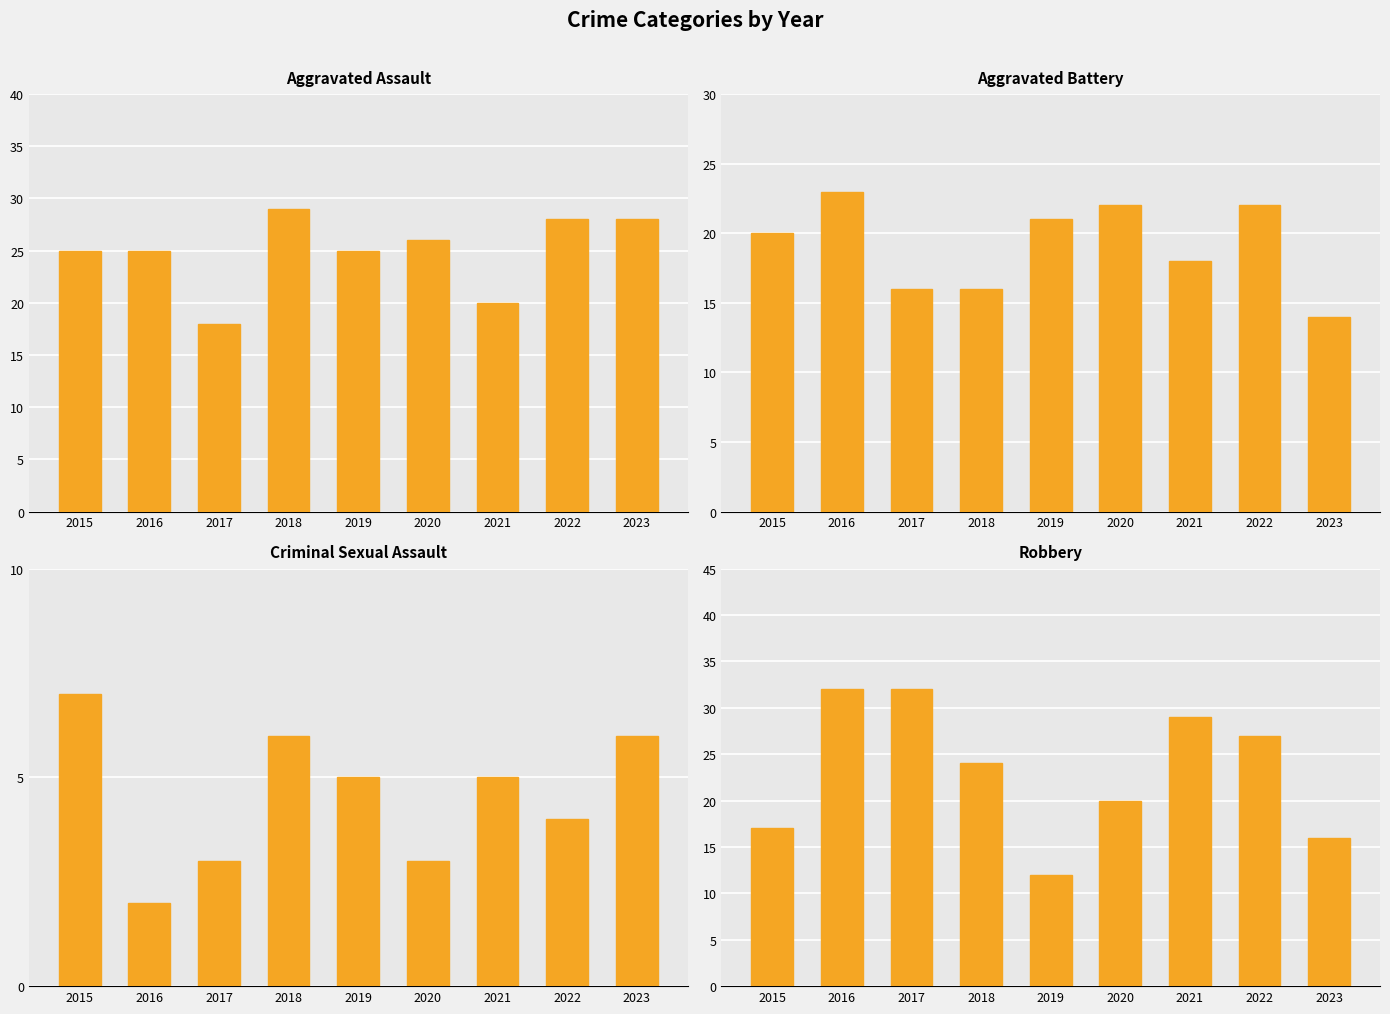

Reading right to left, what are all the values shown in this chart?

Aggravated Assault: 28	28	20	26	25	29	18	25	25
Aggravated Battery: 14	22	18	22	21	16	16	23	20
Criminal Sexual Assault: 6	4	5	3	5	6	3	2	7
Robbery: 16	27	29	20	12	24	32	32	17